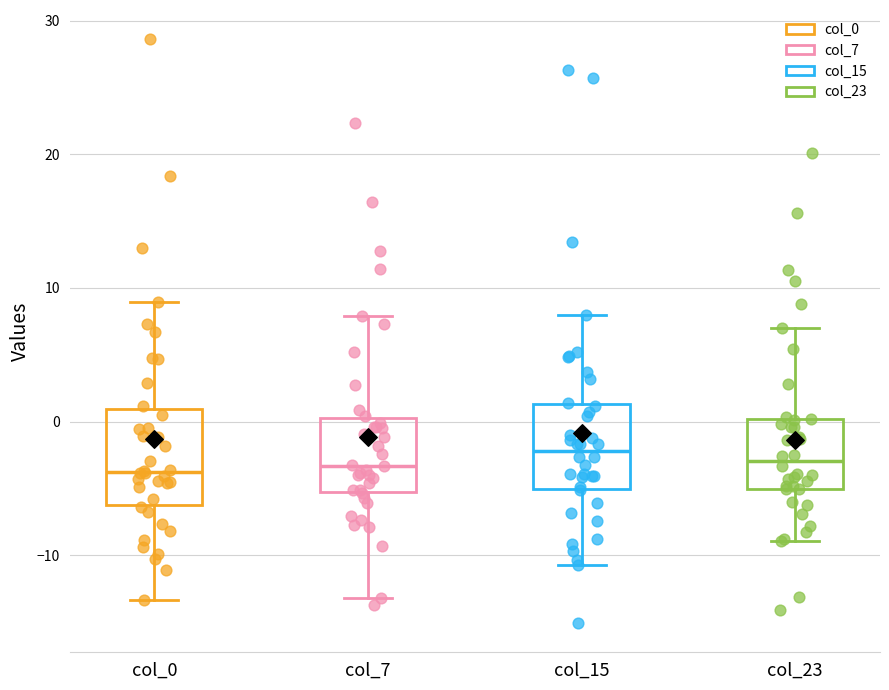

Reading left to right, read every box against the y-axis: the position of its median line, the range the box covers, and the ends of its whiskers. The values are not printed on the chart, so give them approximately, as read against the axis.

col_0: median -4, box -6 to 1, whiskers -13 to 9
col_7: median -3, box -5 to 0, whiskers -13 to 8
col_15: median -2, box -5 to 1, whiskers -11 to 8
col_23: median -3, box -5 to 0, whiskers -9 to 7